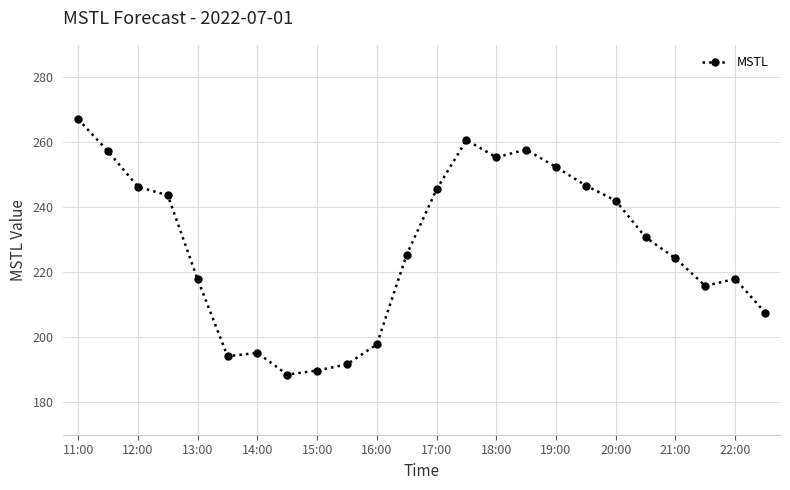

What is the greatest value displayed?

267.1